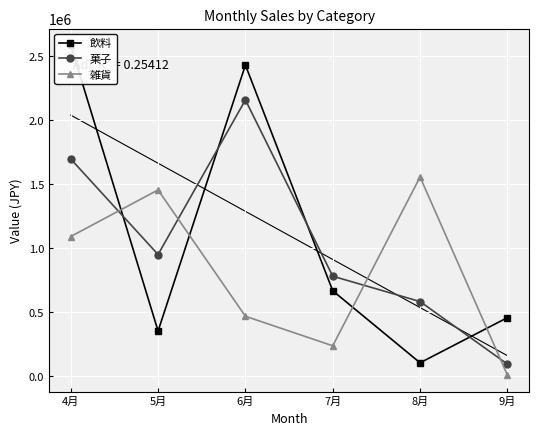

What is the total value across all series at 9月?

563068.5